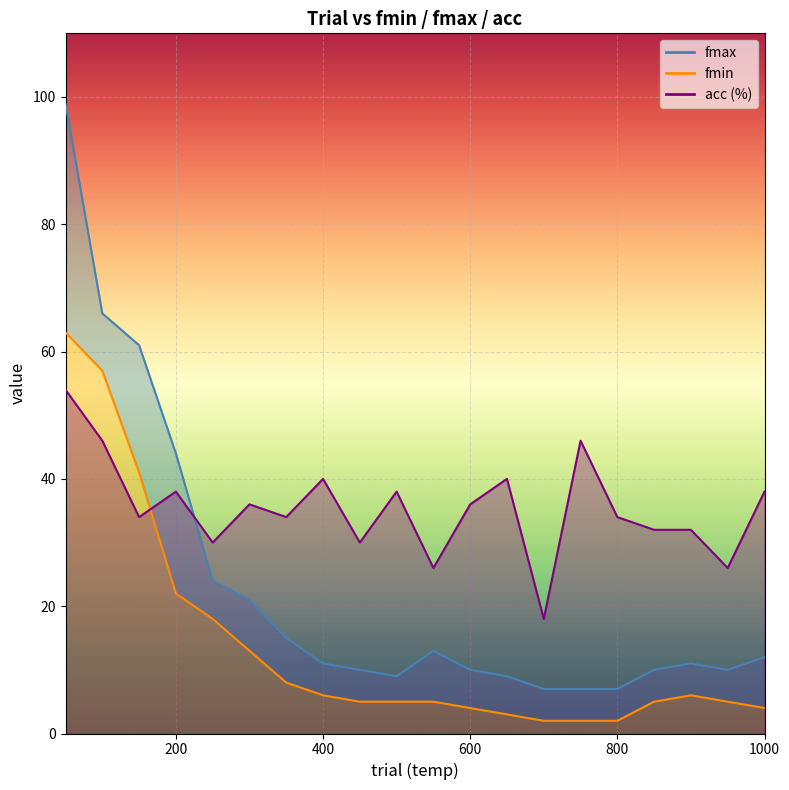

Read the fmax value at 900, to the nearest 5.

10